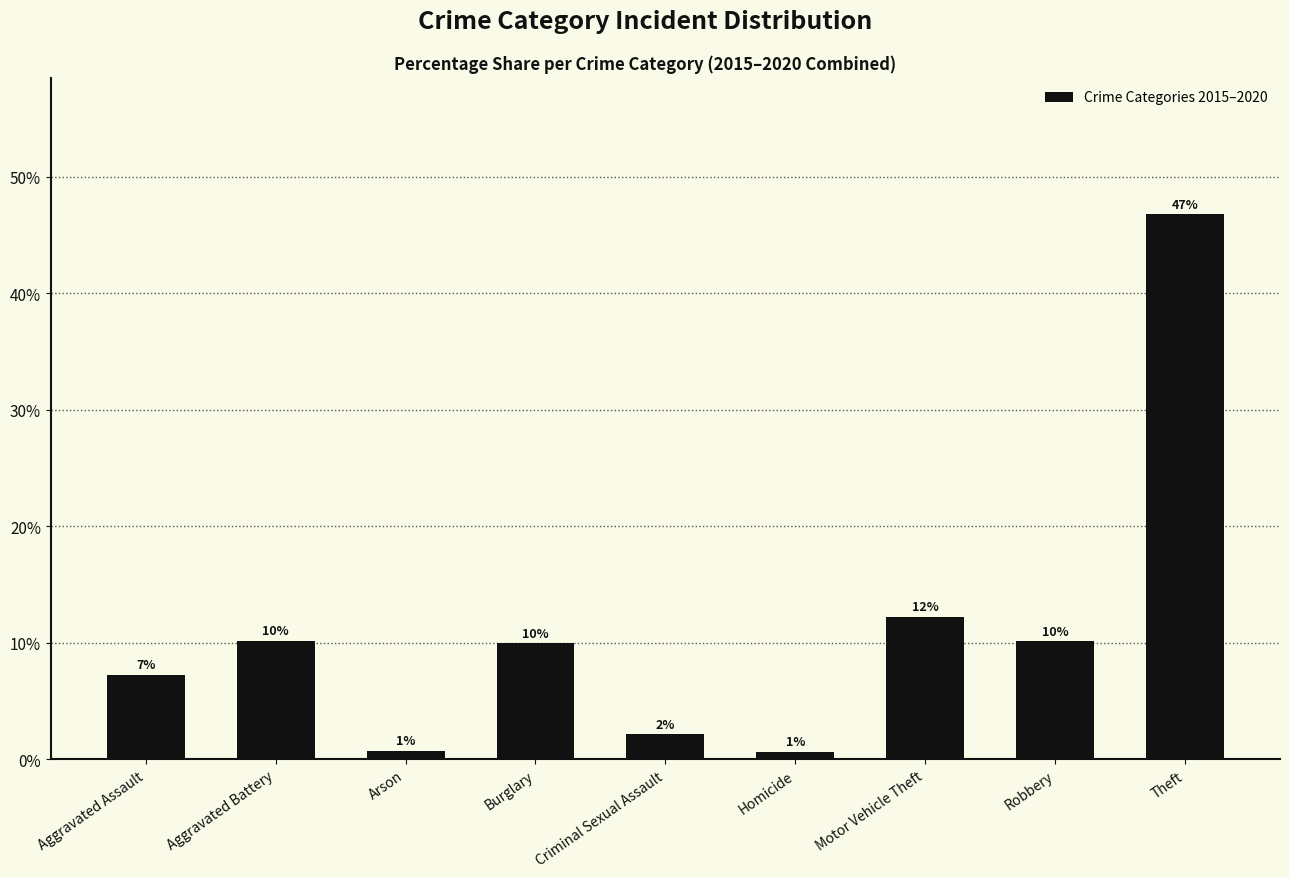

Between Arson and Robbery, which is larger?

Robbery